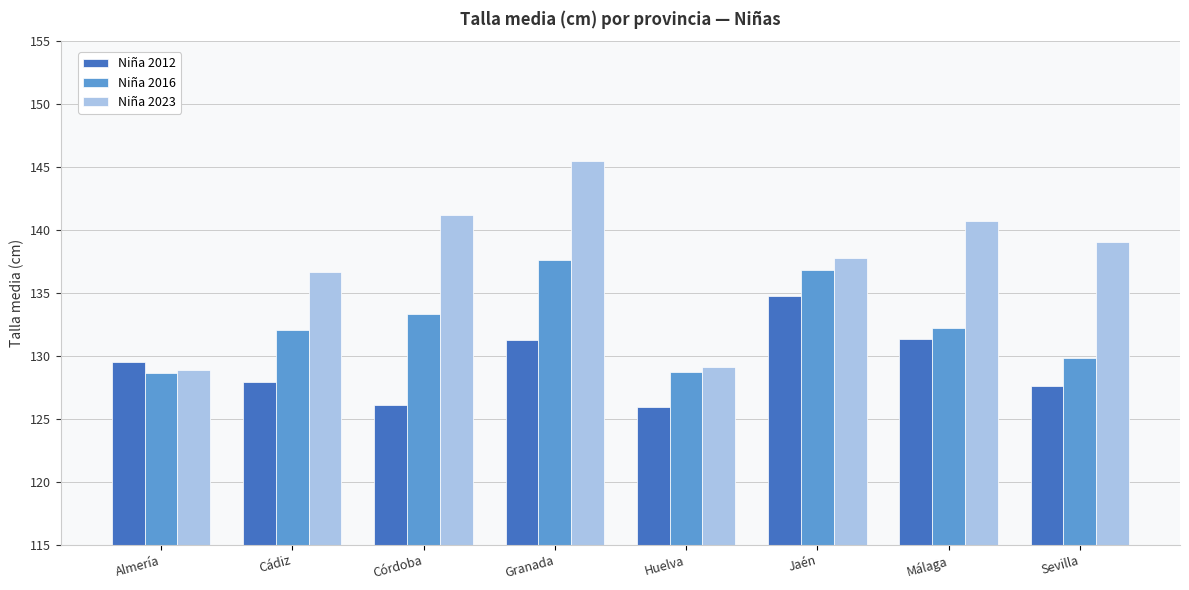

Which category has the highest value in the Niña 2023 series?

Granada